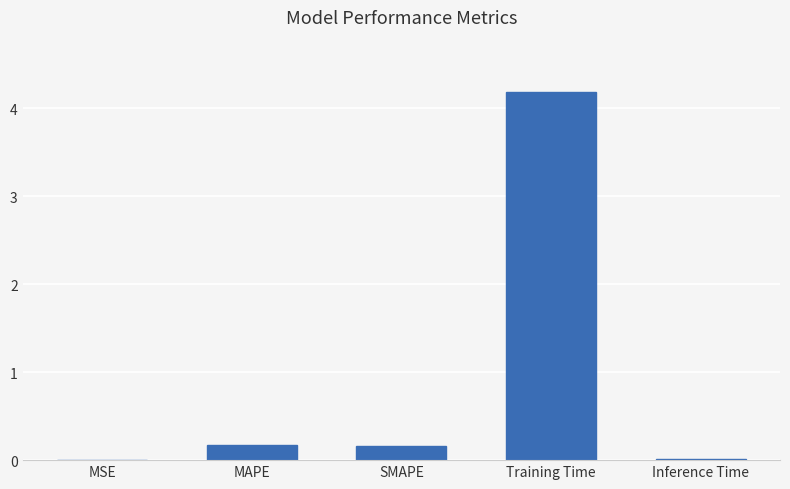

What is the sum of the values at Training Time and SMAPE?

4.3